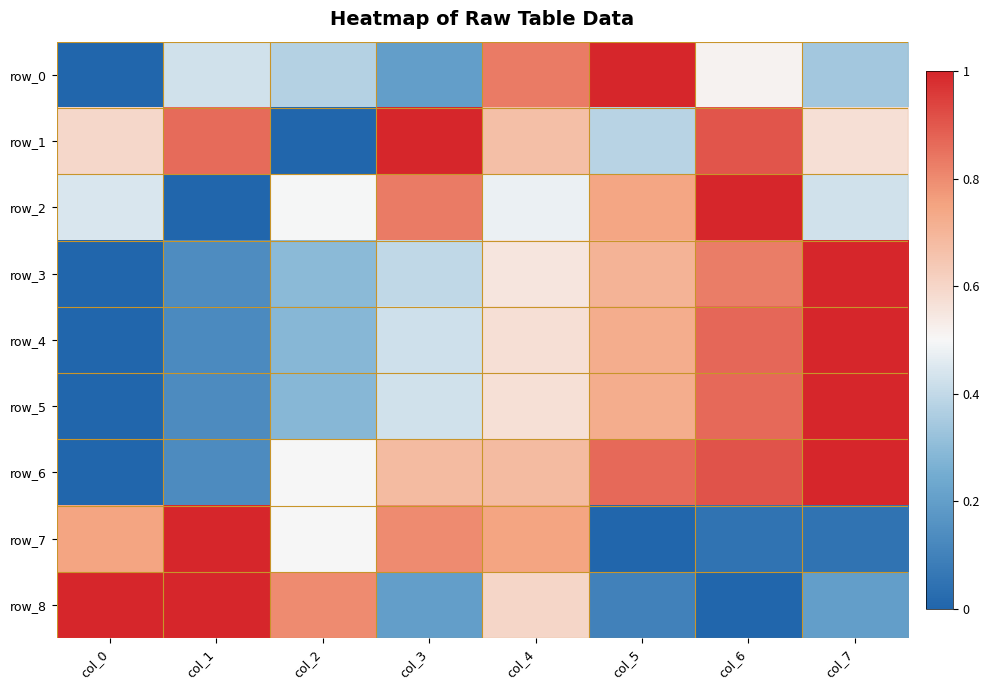

At how many categories does at least one series exceed 0?

8